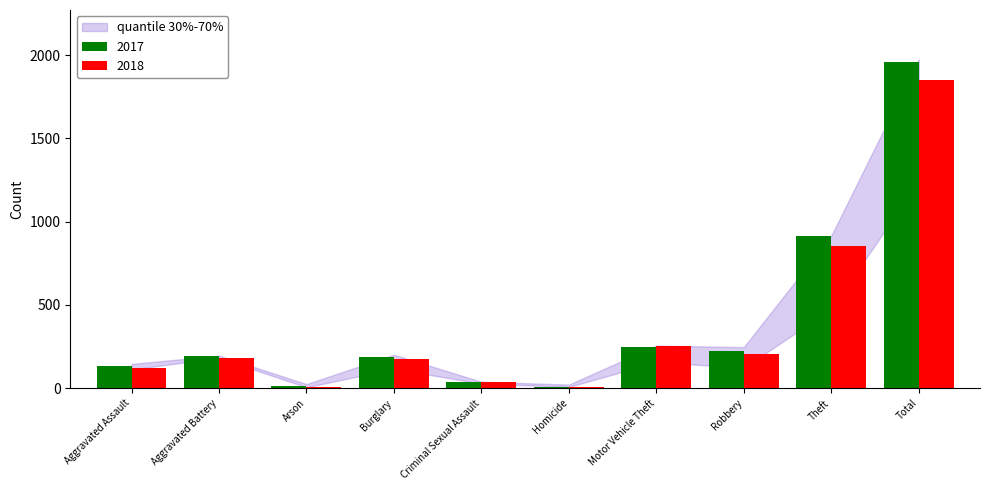

What is the sum of the 2018 values at Motor Vehicle Theft and Aggravated Battery?

439